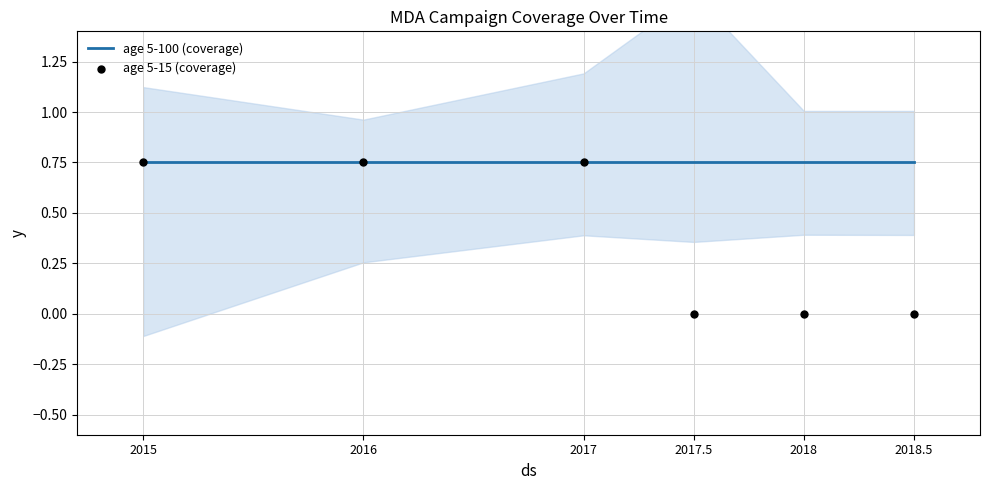

Which series has the largest total across all categories?

age 5-100 (coverage)